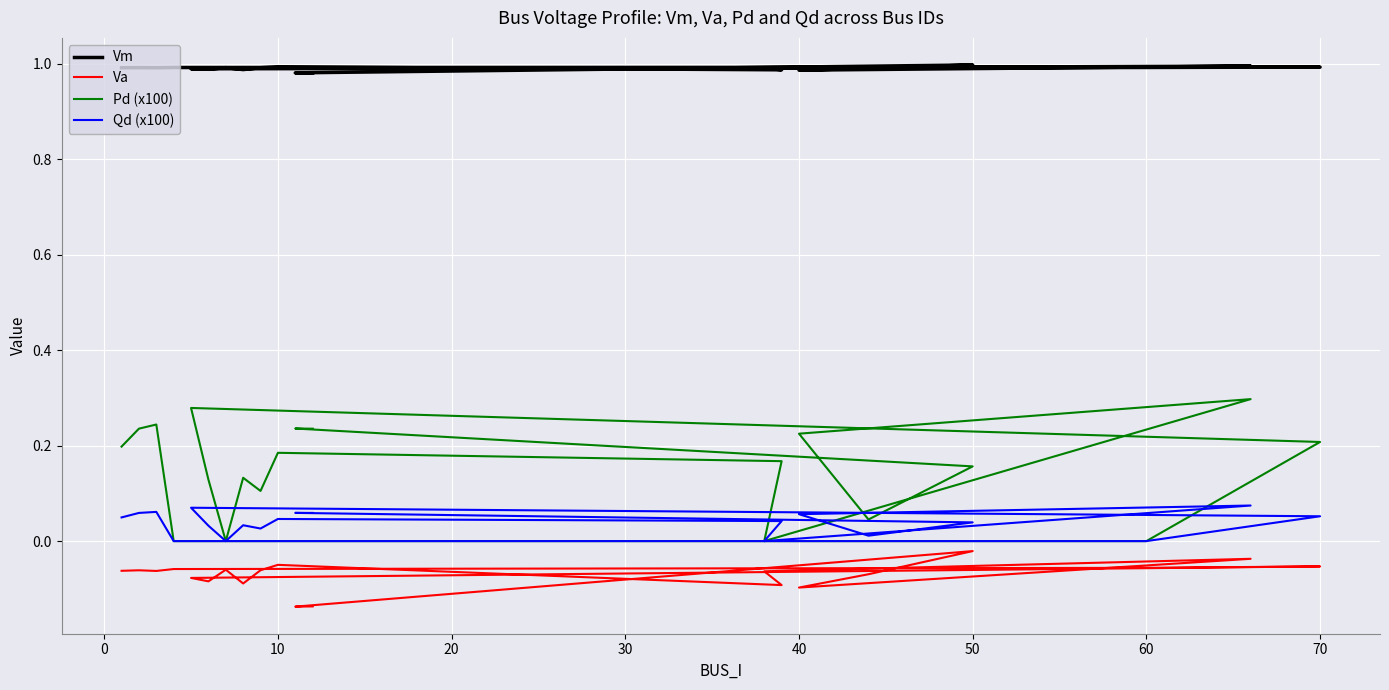

What is the difference between the maximum and minimum values in the Qd (x100) series?

0.1